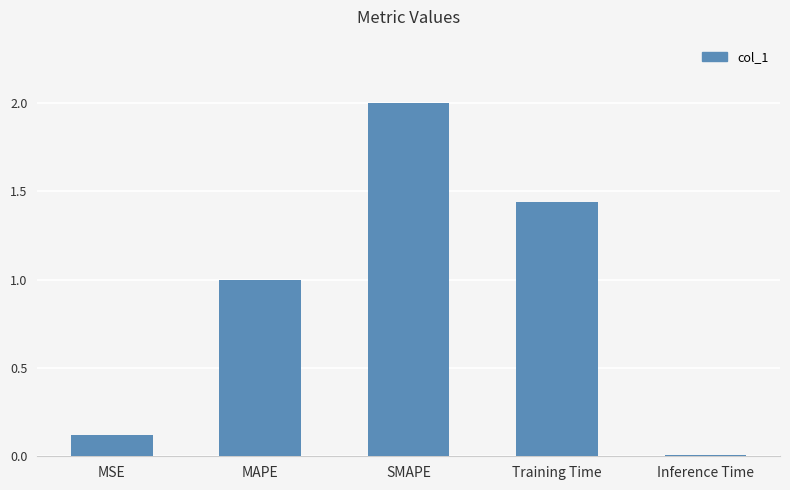

At which label is the value closest to 1?

MAPE